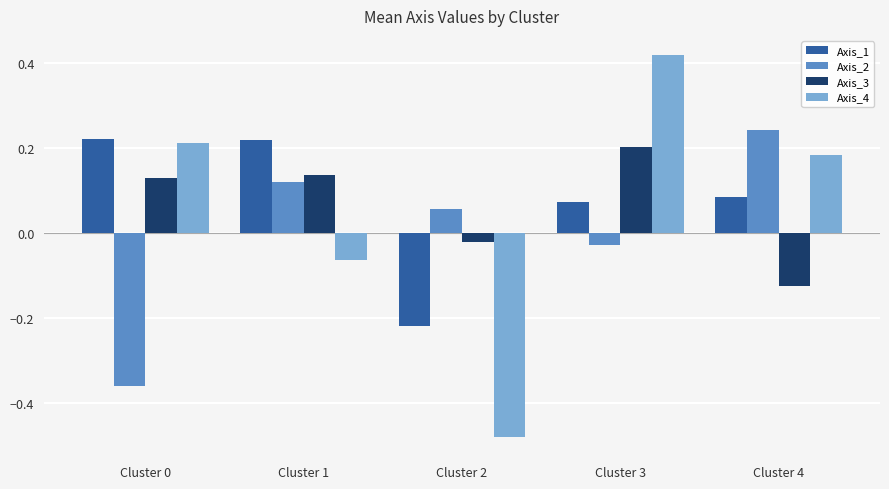

How many bars are there in total?

20